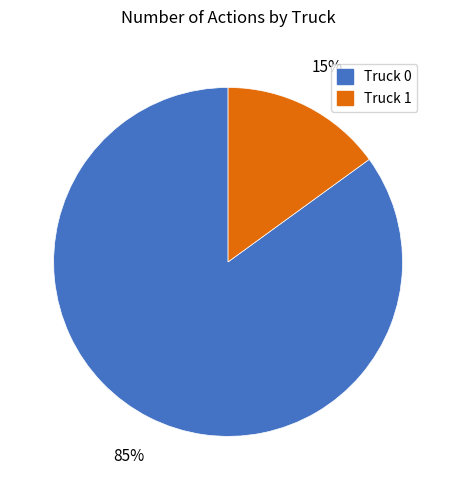

Rank the categories by value from highest to lowest.

Truck 0, Truck 1